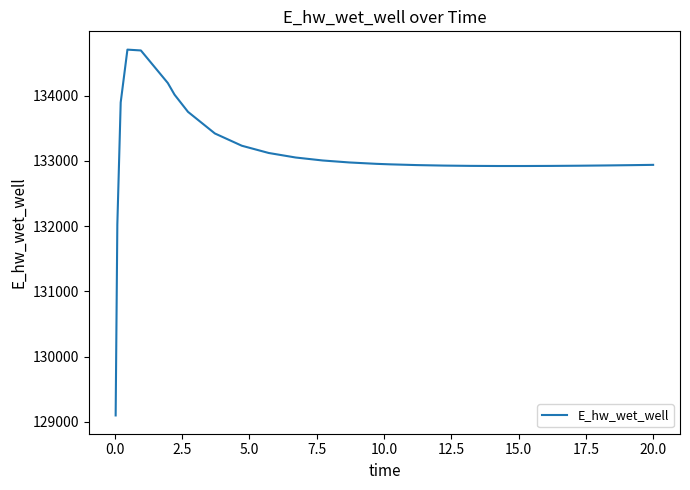

What is the minimum value shown in the chart?

129099.6